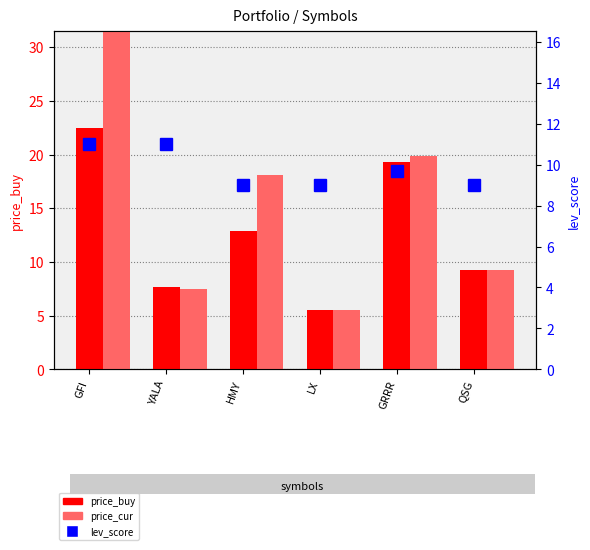

The value of price_buy at GRRR is 19.3. True or false?

True